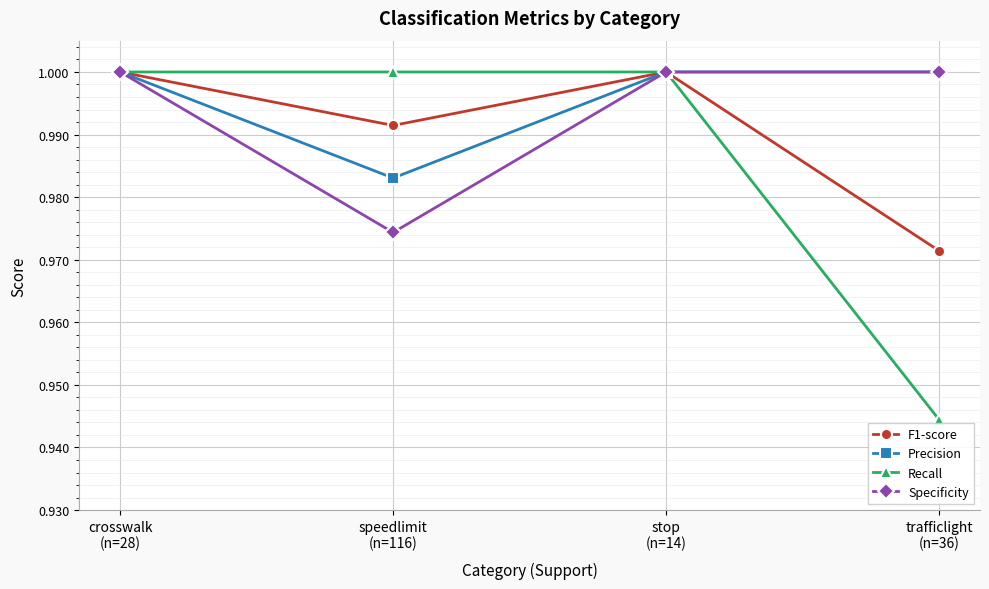

What is the label of the 4th point from the right?

crosswalk
(n=28)